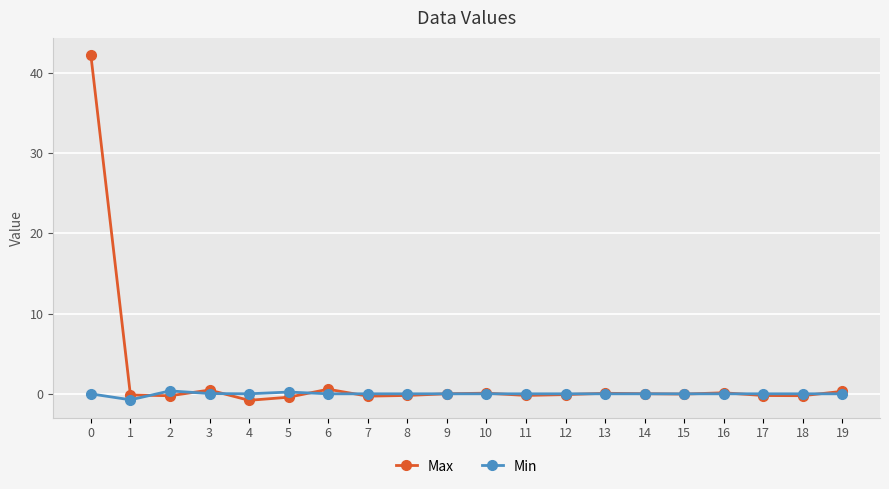

At how many categories does at least one series exceed 39?

1